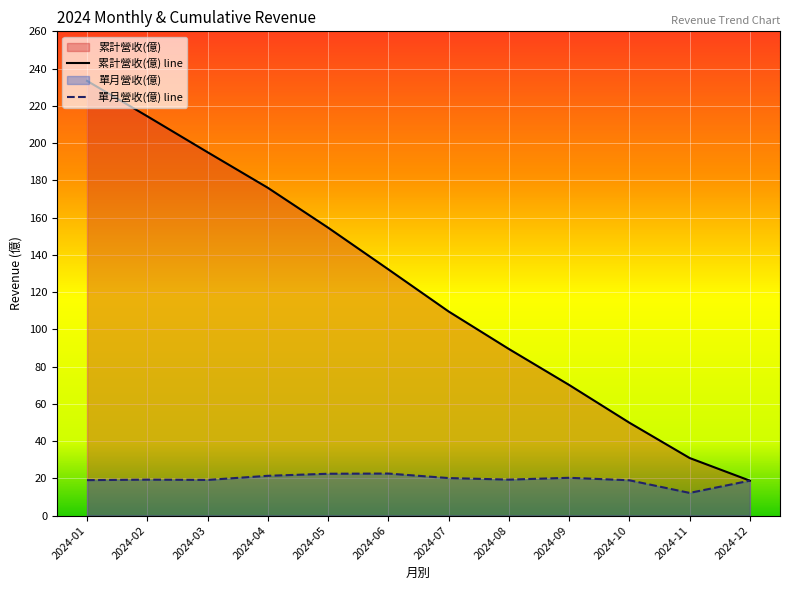

What is the sum of the 單月營收(億) values at 2024-02 and 2024-11?

31.5